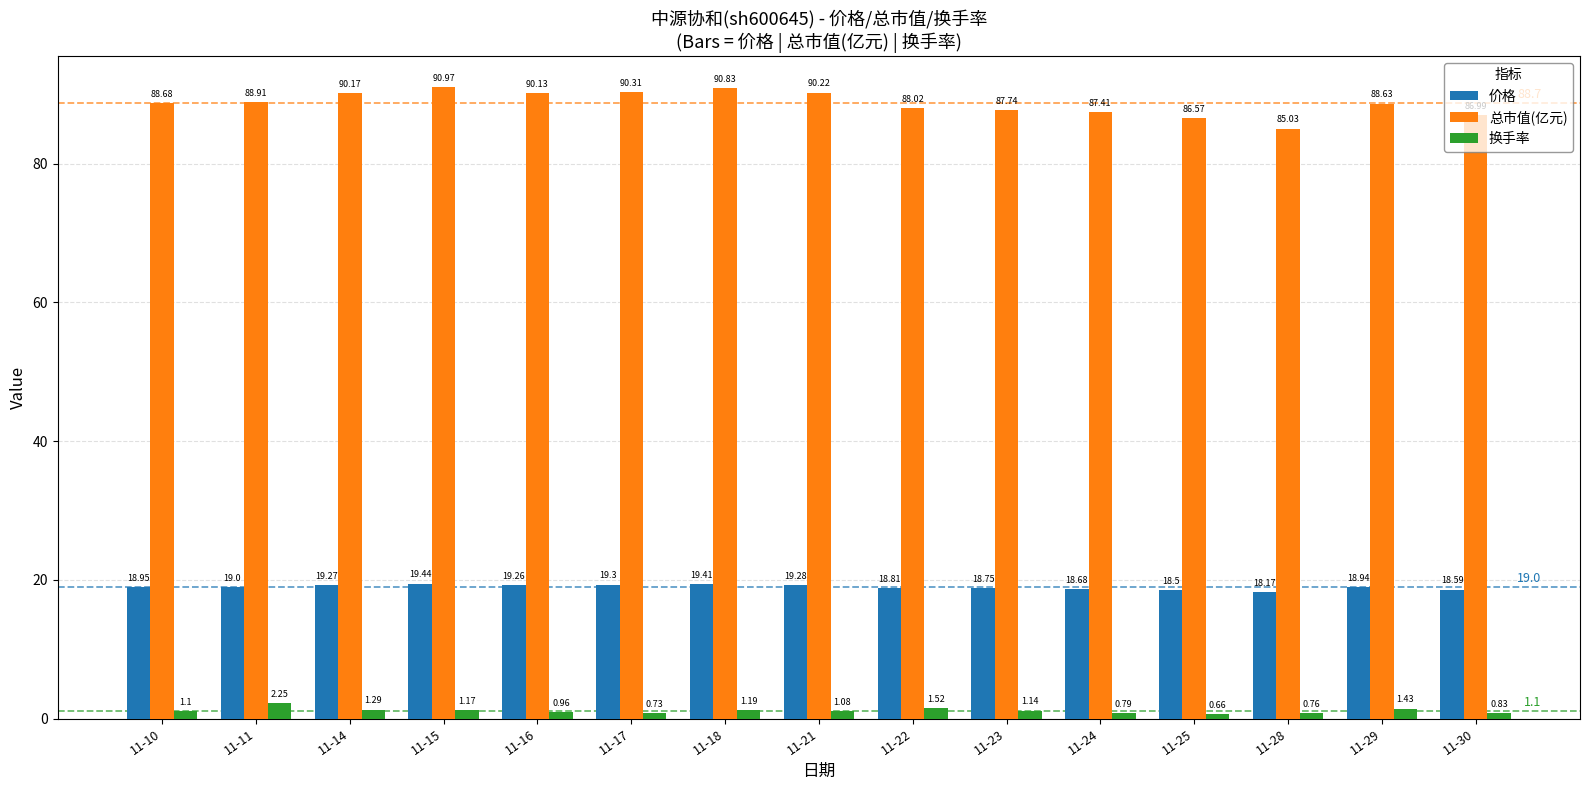

List the series in order of their overall mean, lowest first.

换手率, 价格, 总市值(亿元)